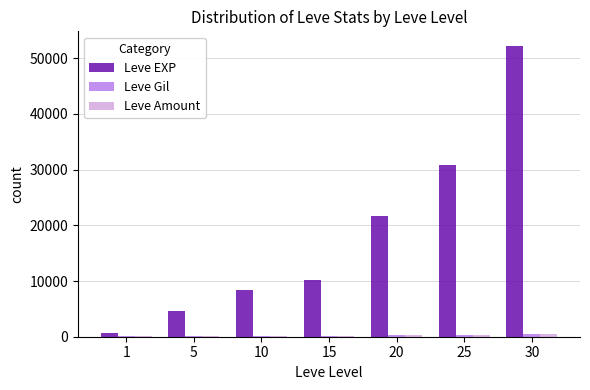

What is the greatest value displayed?

52220